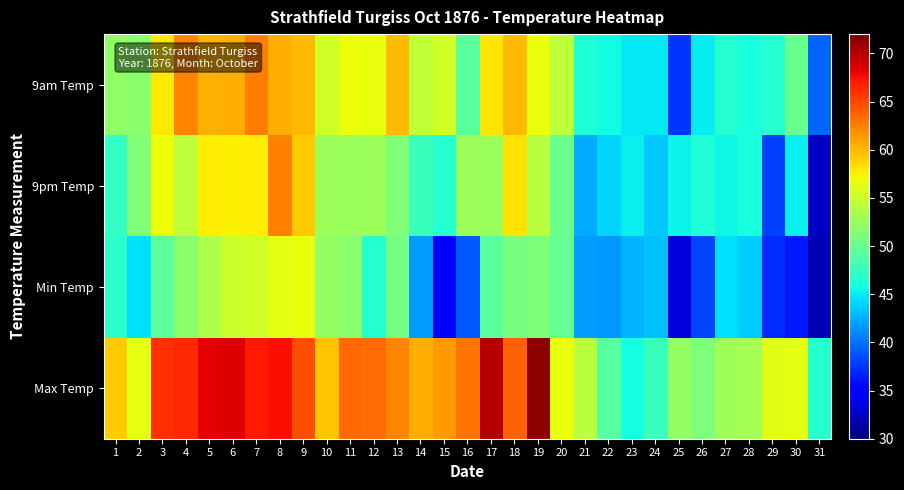

At how many categories does at least one series exceed 59?

18